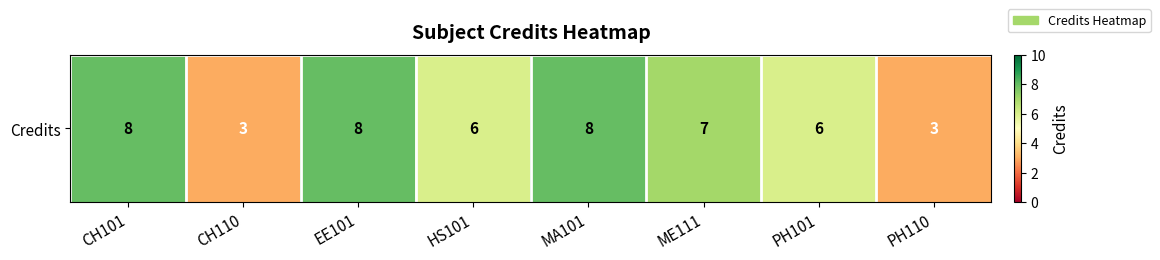

True or false: the data shows 2 at CH101.

False